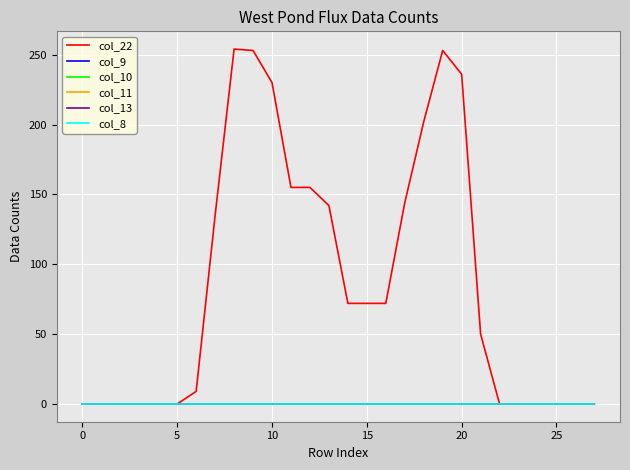

True or false: col_10 and col_13 cross at least once.

False